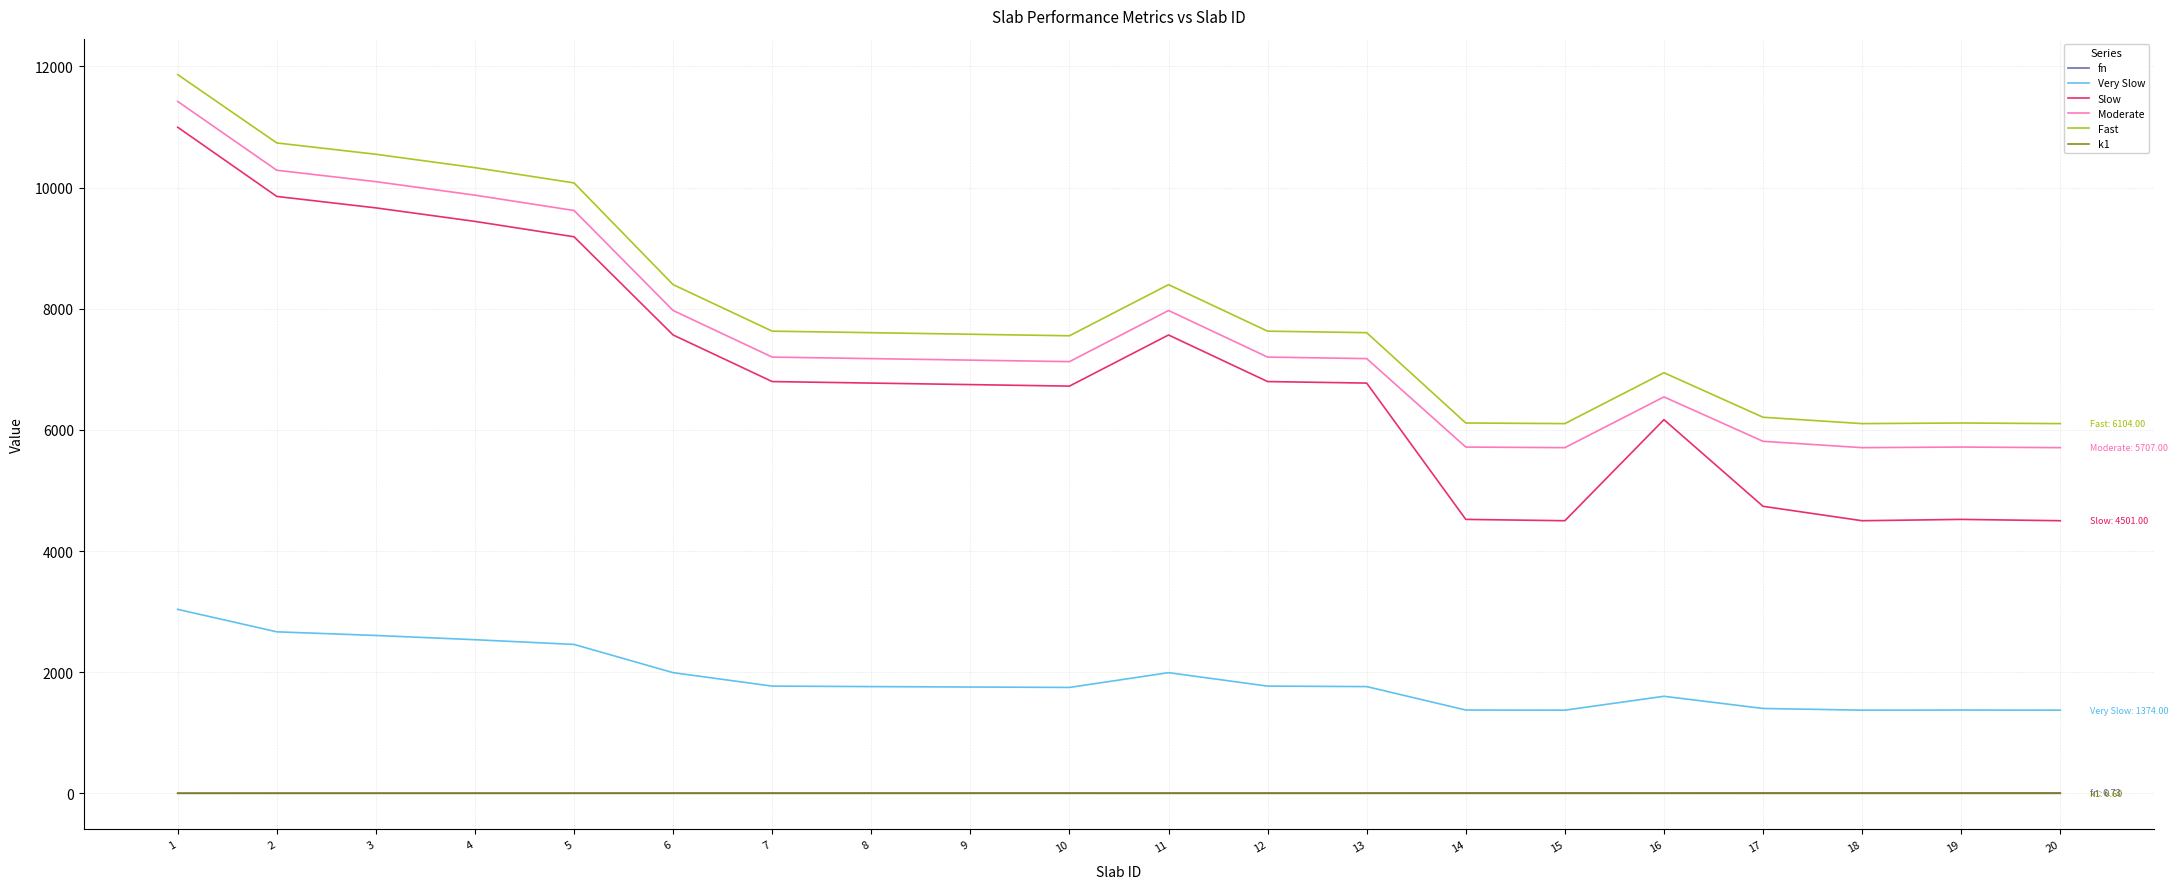

Which series has the widest spread of values?

Slow